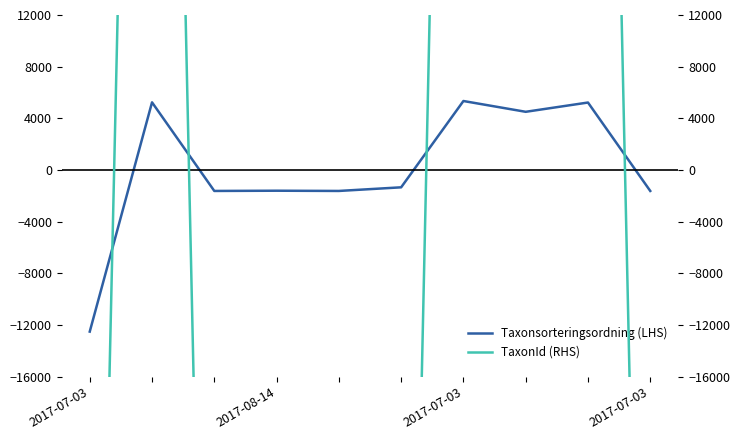

What is the label of the 8th point from the right?

2017-07-03